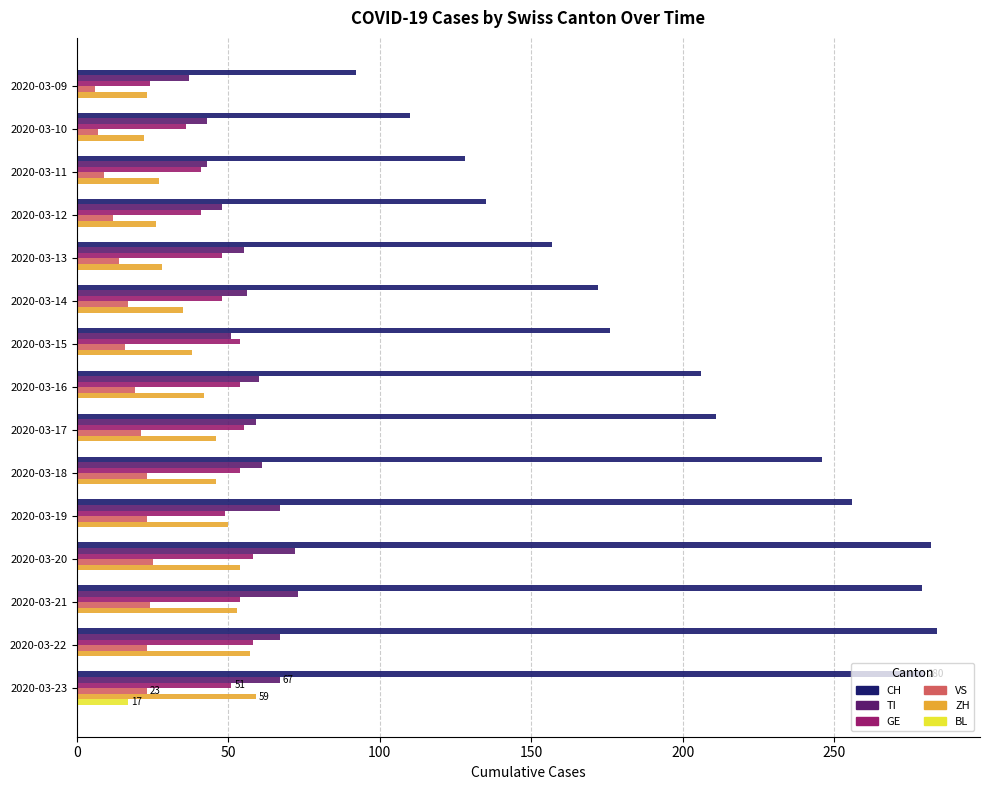

The value of ZH at 2020-03-21 is 53. True or false?

True